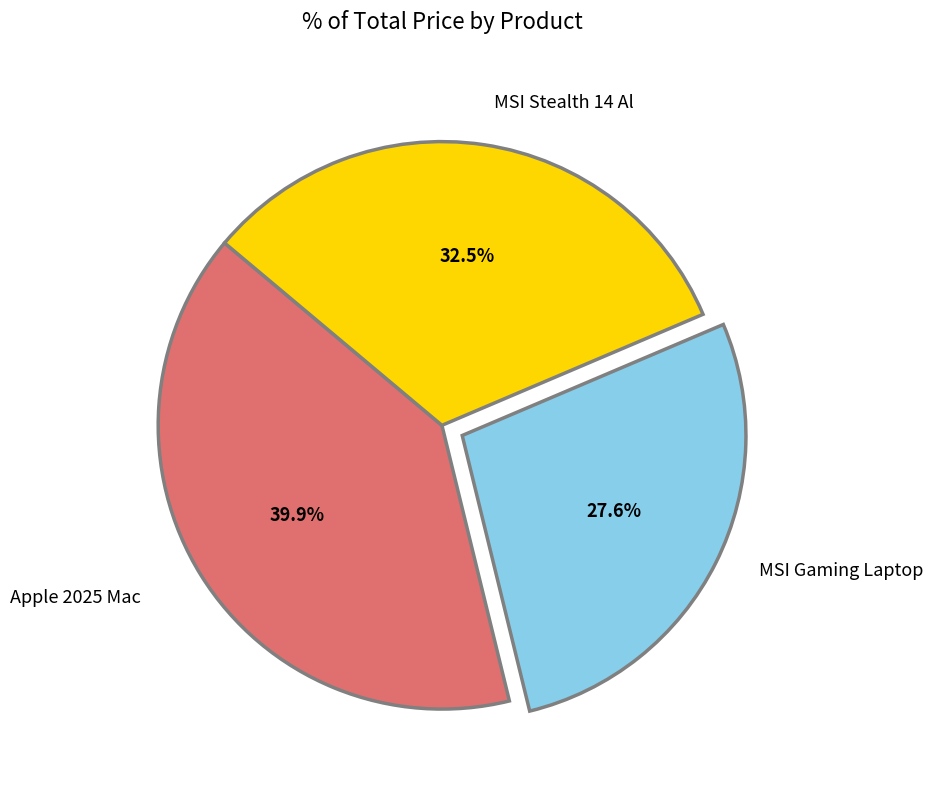

Count the number of slices in the pie.

3